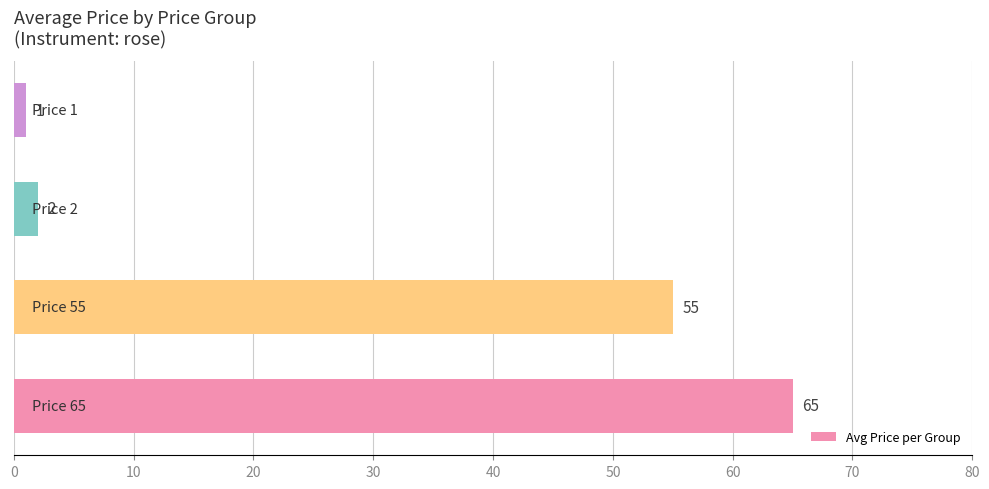

What is the greatest value displayed?

65